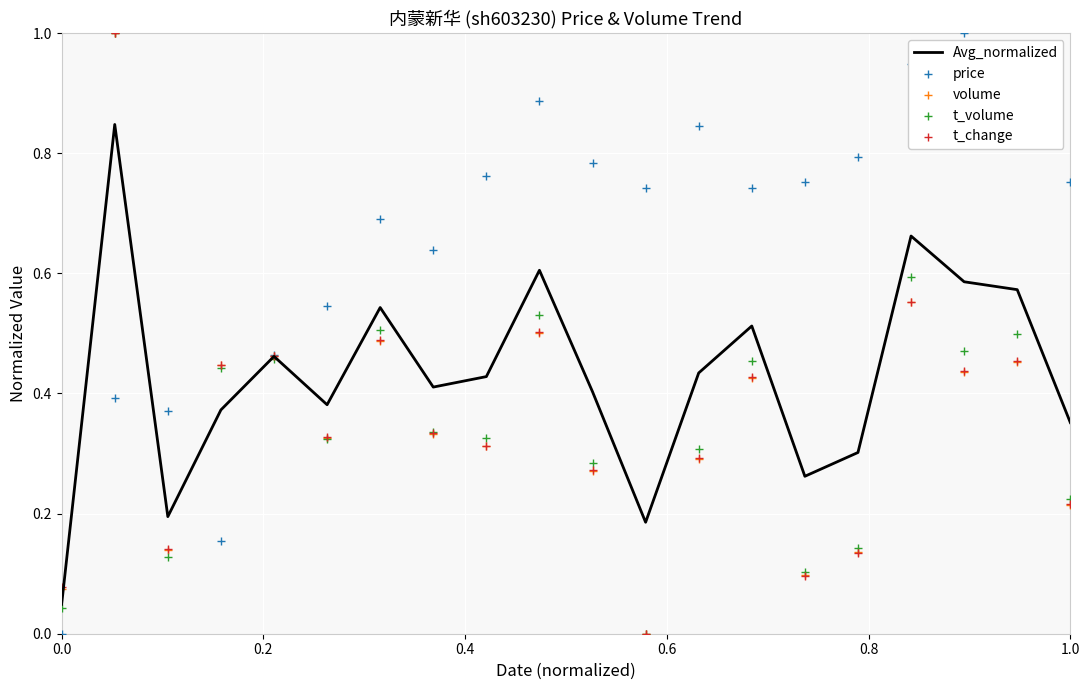

Is the value of volume at 19 greater than the value of t_volume at 8?

No